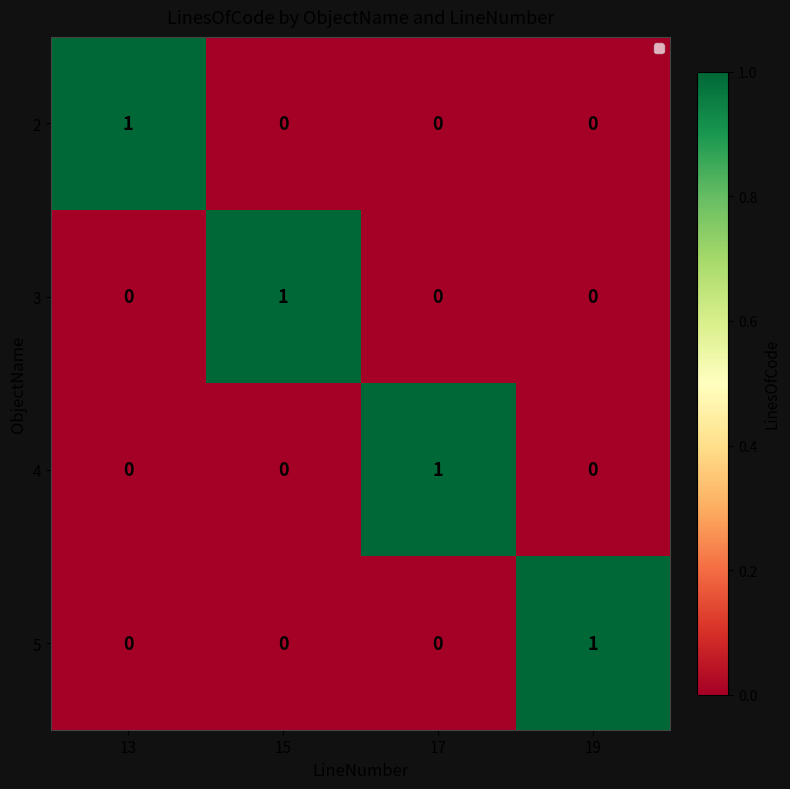

Reading left to right, what are all the values shown in this chart?

2: 13=1	15=0	17=0	19=0
3: 13=0	15=1	17=0	19=0
4: 13=0	15=0	17=1	19=0
5: 13=0	15=0	17=0	19=1